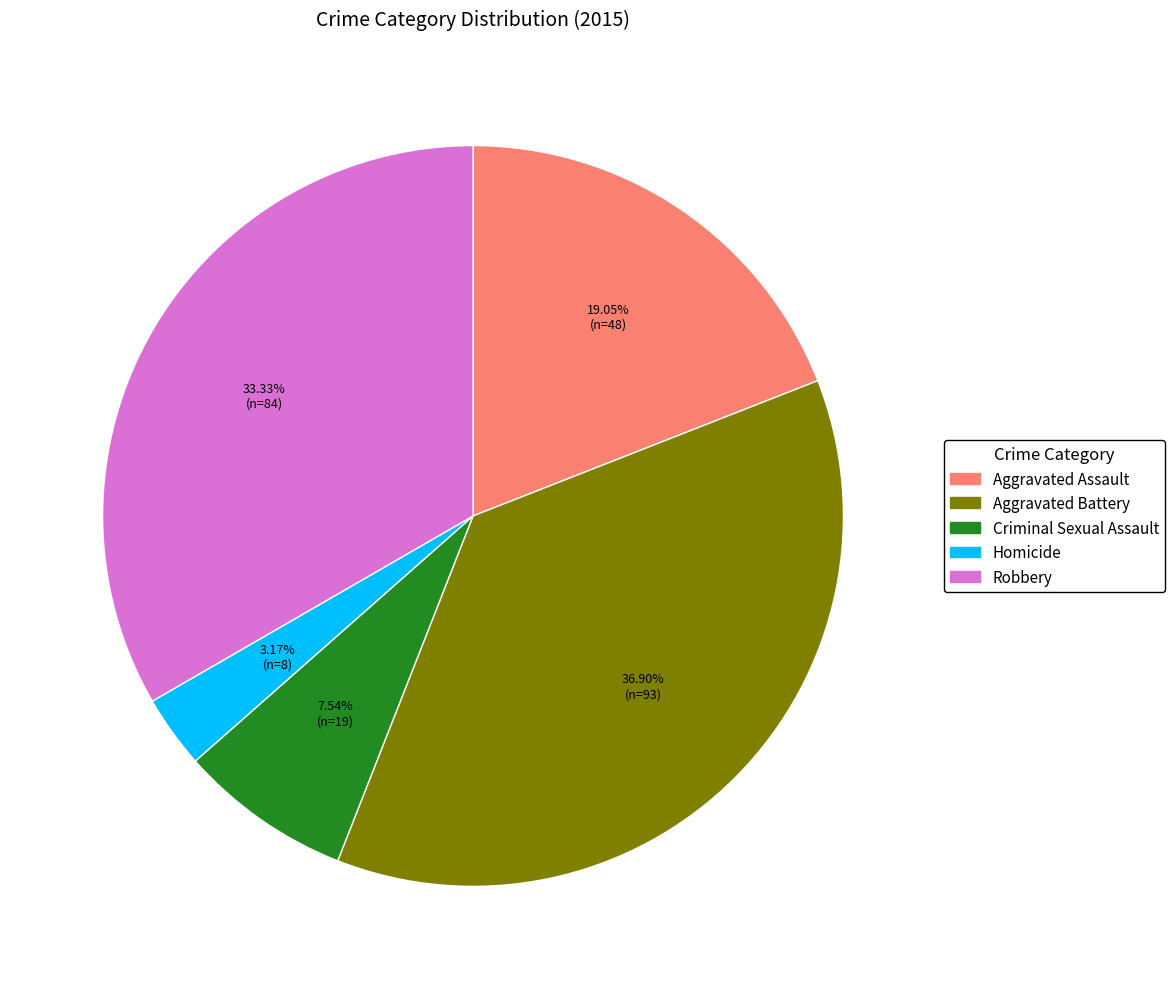

How many slices are in this pie chart?

5